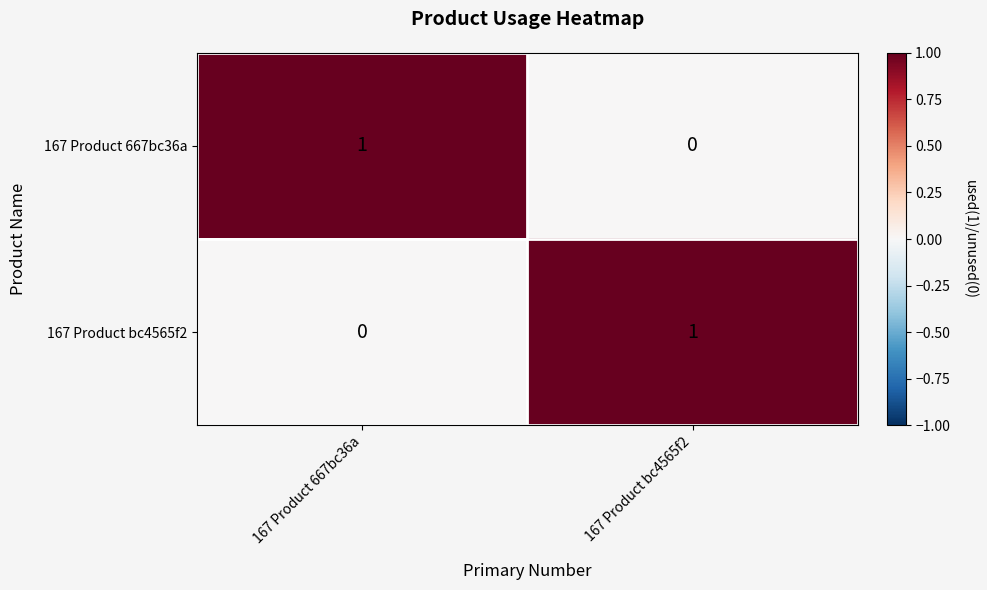

How many distinct data groups are displayed?

2